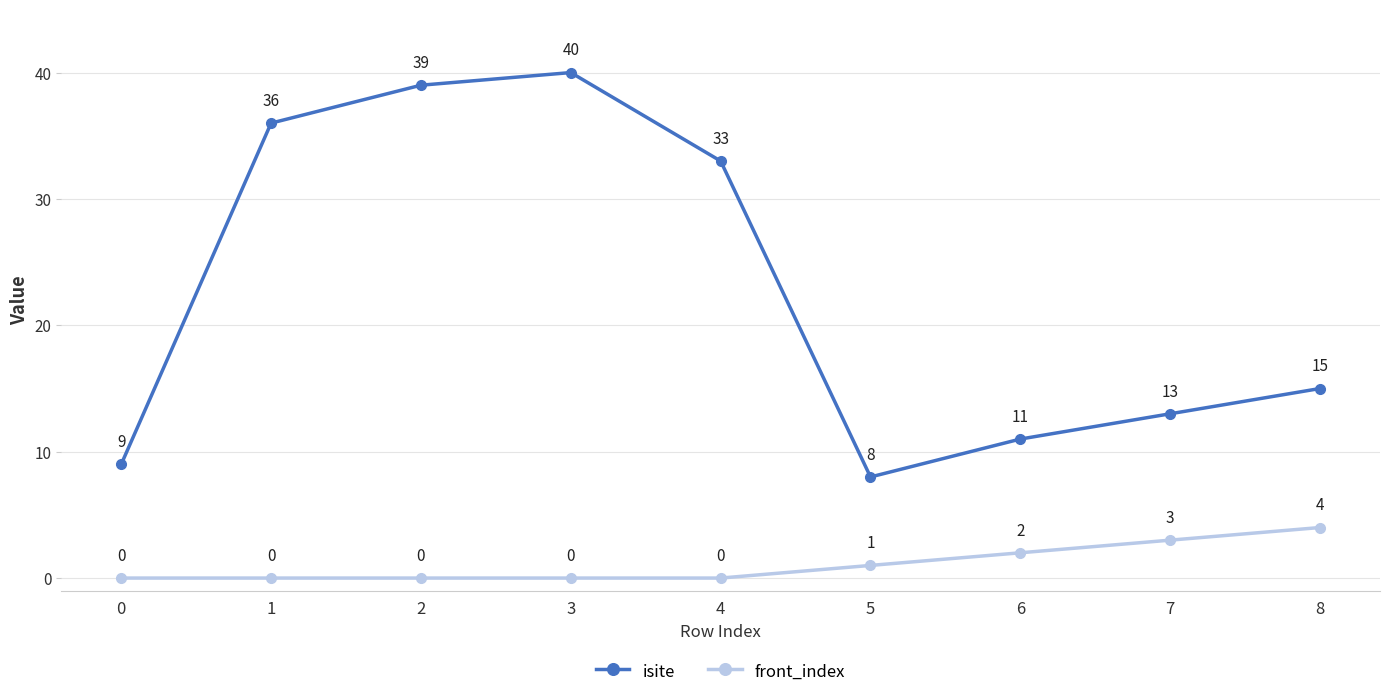

Where is the first local minimum for isite?

5